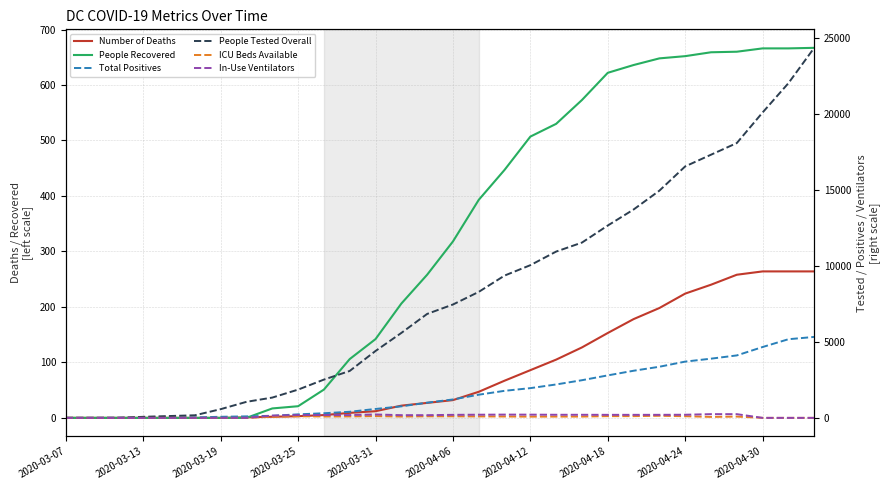

At how many categories does at least one series exceed 8688?

13